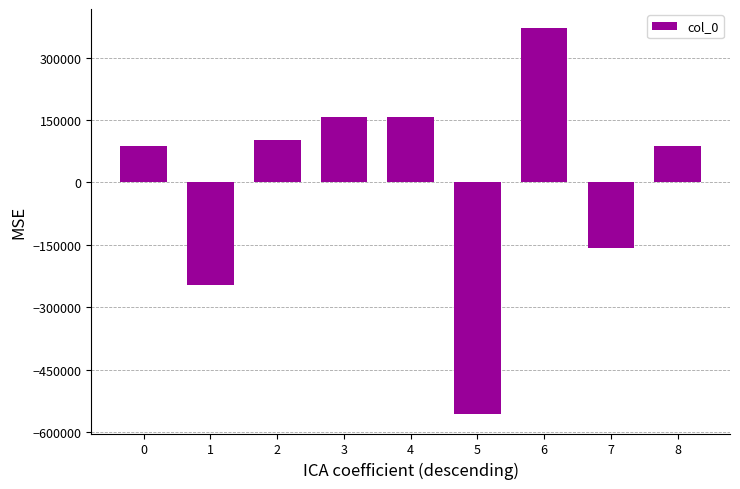

Between 4 and 6, which is larger?

6